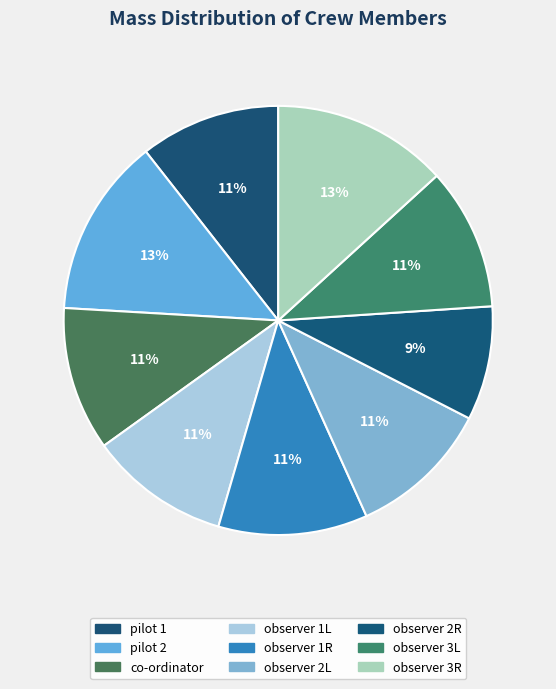

Is it true that observer 1R is 11% of the pie?

True